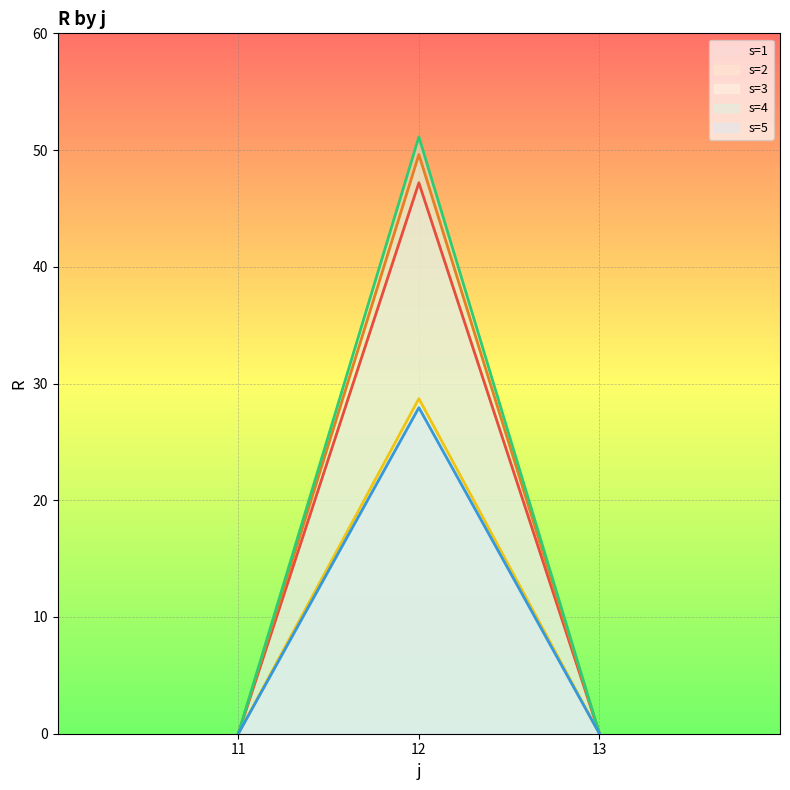

Between 12 and 11, which is larger?

12